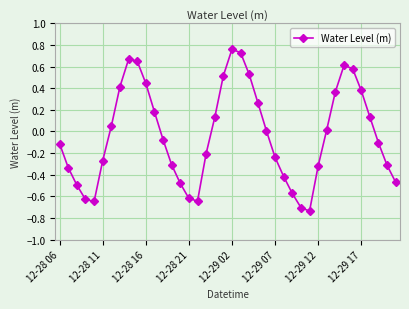

How many lines are shown in the chart?

1